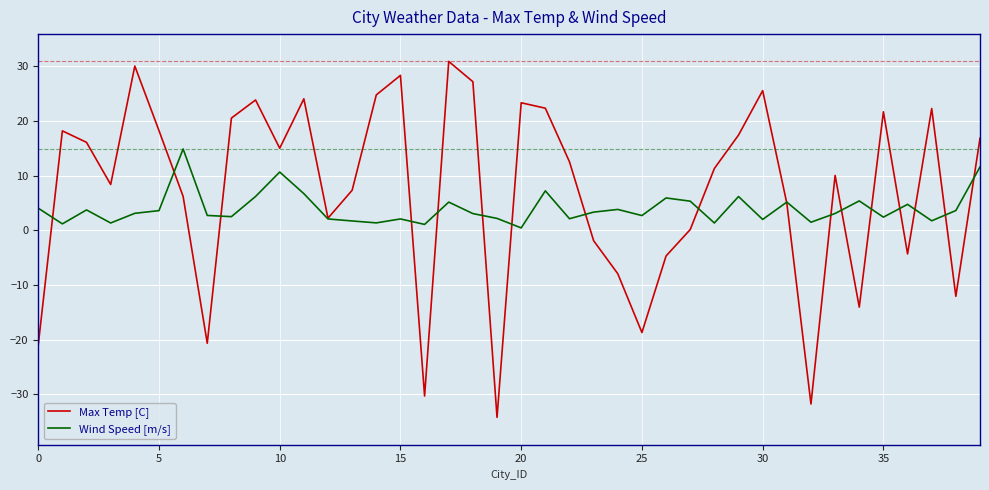

List the series in order of their peak value, highest first.

Max Temp [C], Wind Speed [m/s]